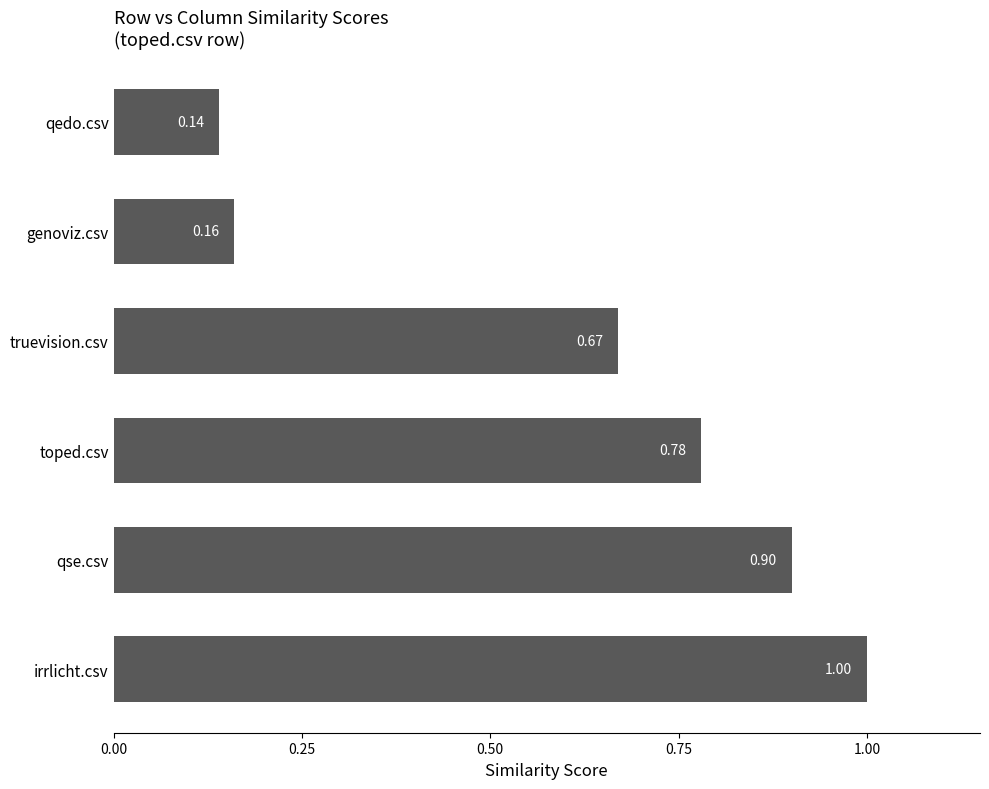

At which category does the chart reach its minimum across all series?

qedo.csv